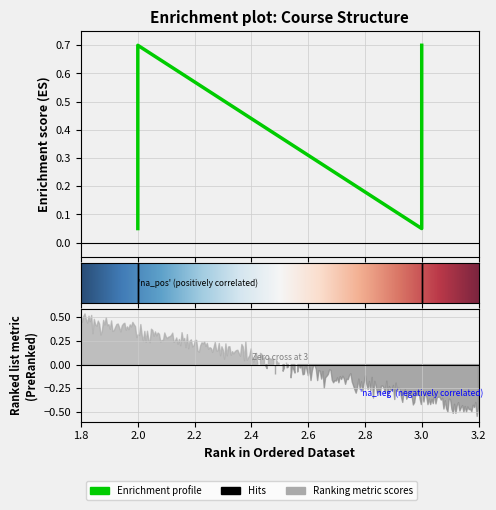

The chart shows a value of 0.1 at 2. True or false?

True